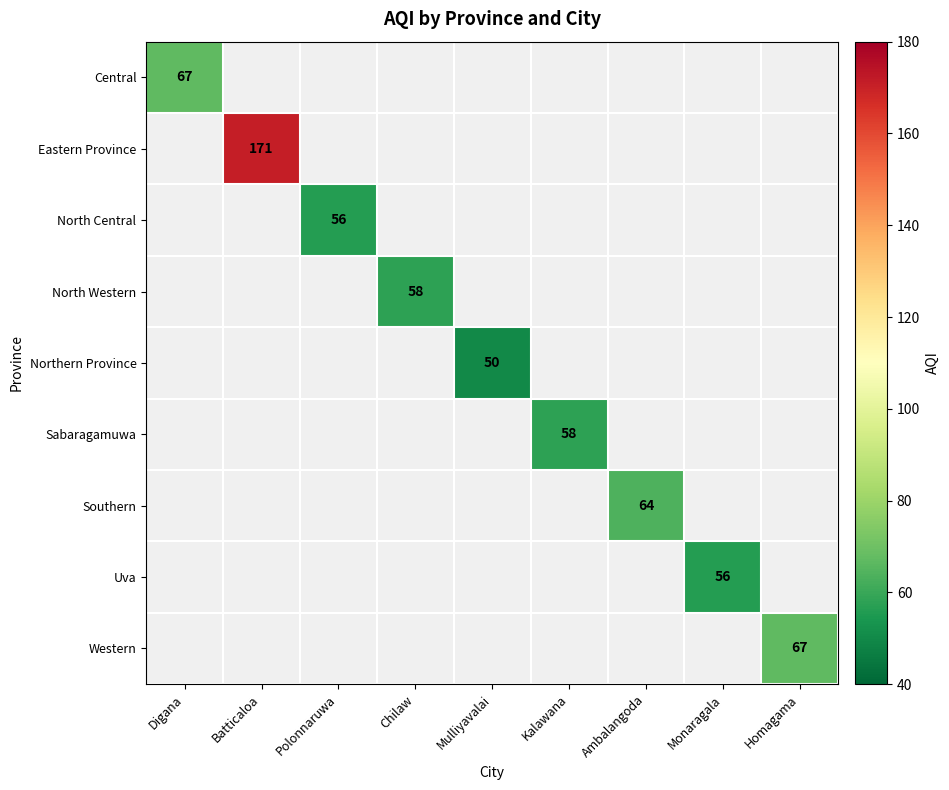

True or false: Western has a value of 67 at Homagama.

True